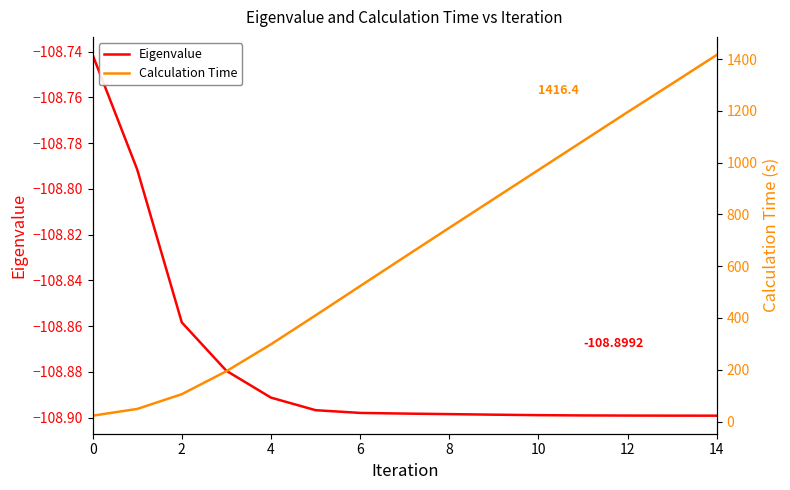

True or false: Eigenvalue and Calculation Time cross at least once.

False